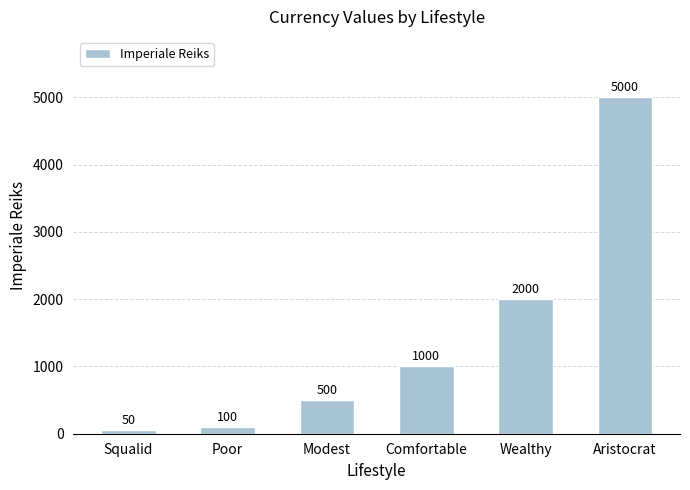

What is the greatest value displayed?

5000